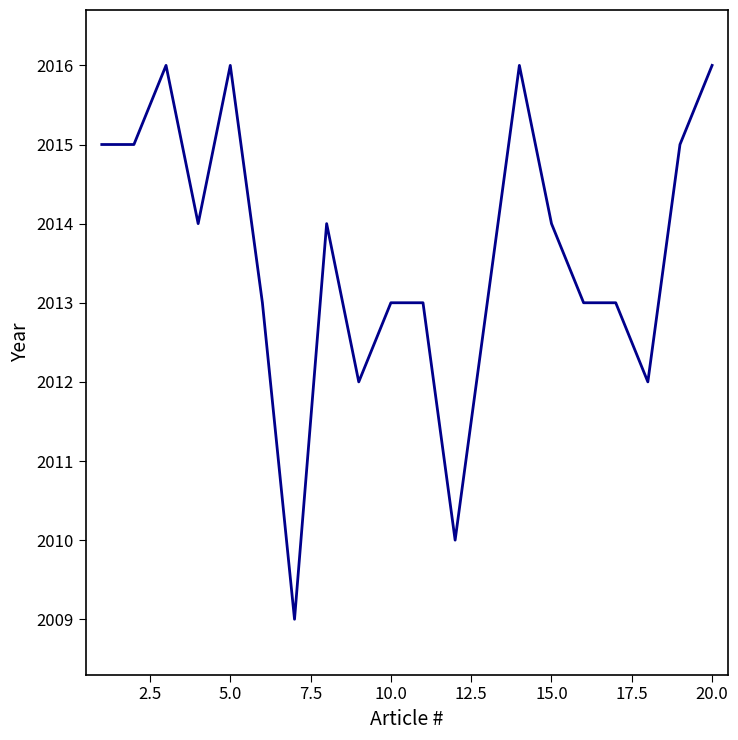

What is the smallest value displayed?

2009